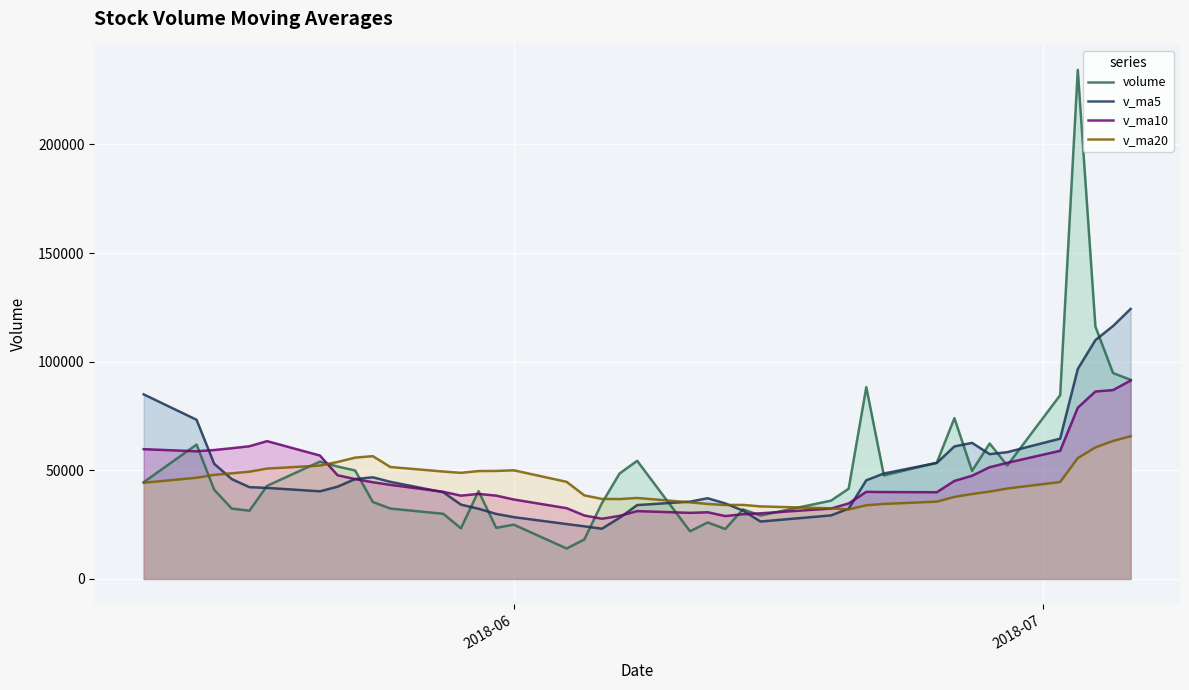

Rank the series by their maximum value, from lowest to highest.

v_ma20, v_ma10, v_ma5, volume